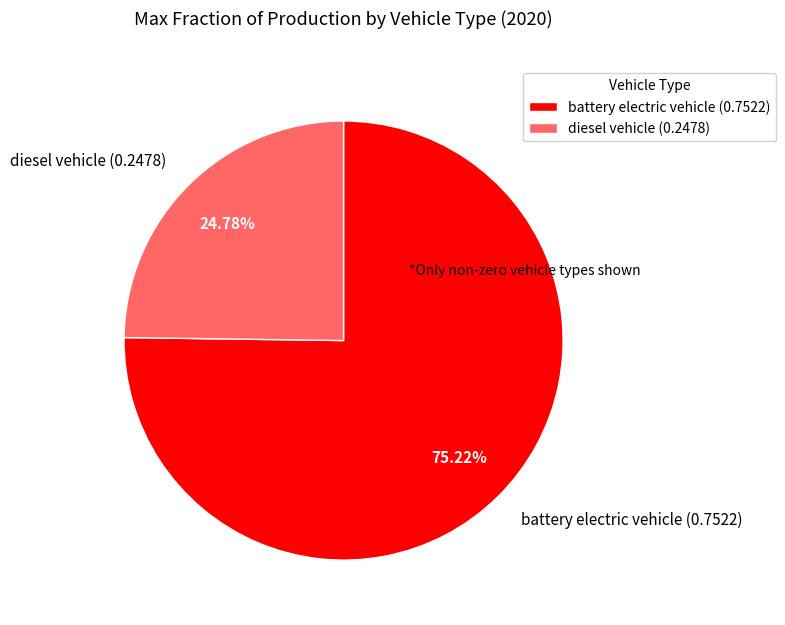

To the nearest percent, what percentage of the pie is diesel vehicle?

25%